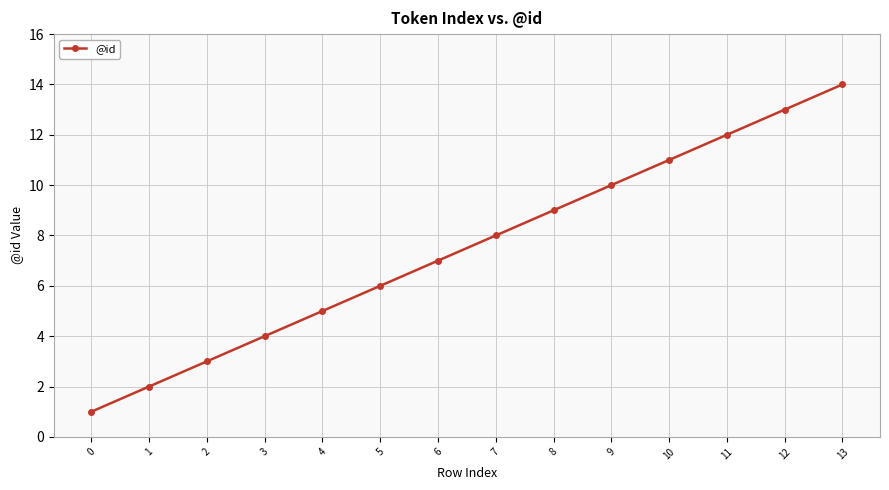

The chart shows a value of 2 at 3. True or false?

False